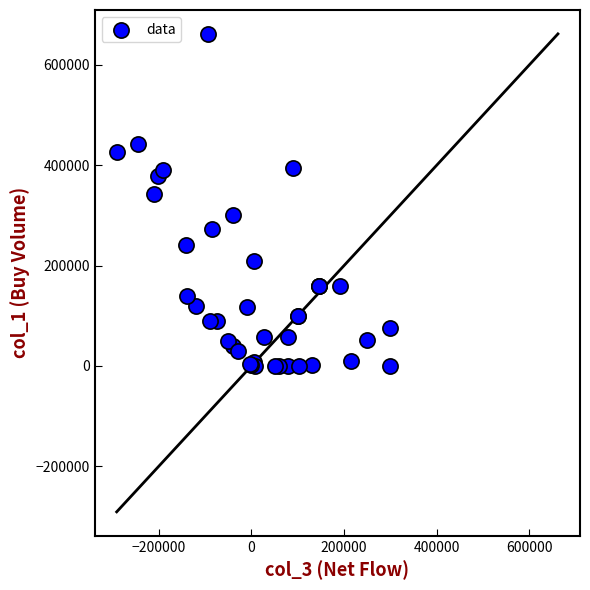

What Y value in the scatter plot is closest to 331000?

342000